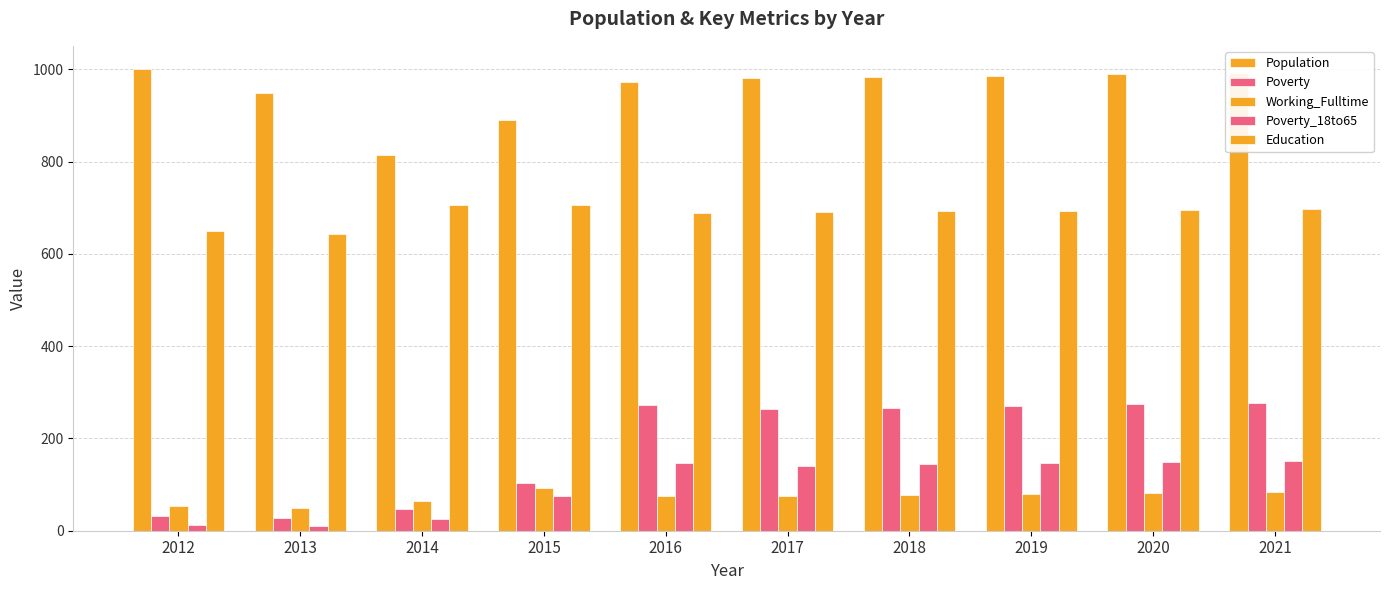

How many bars are there in each group?

5